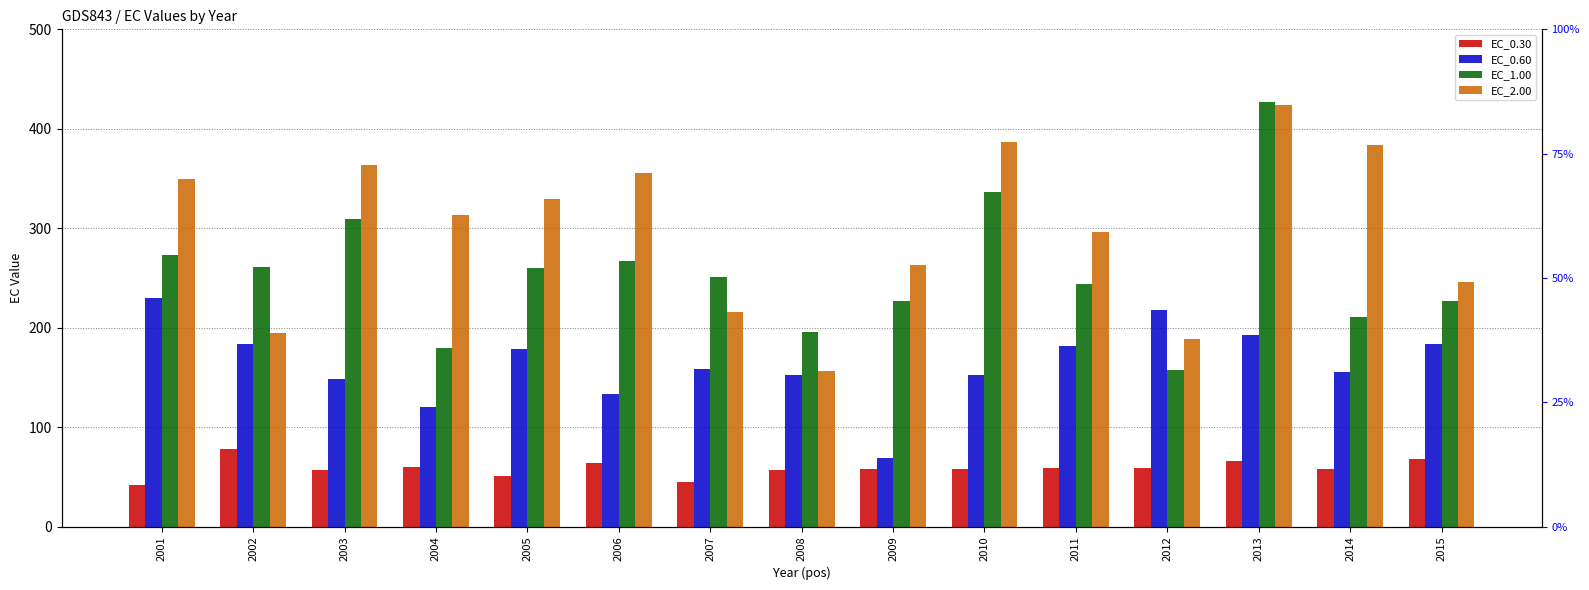

What is the difference between the EC_0.60 values at 2010 and 2012?

65.6